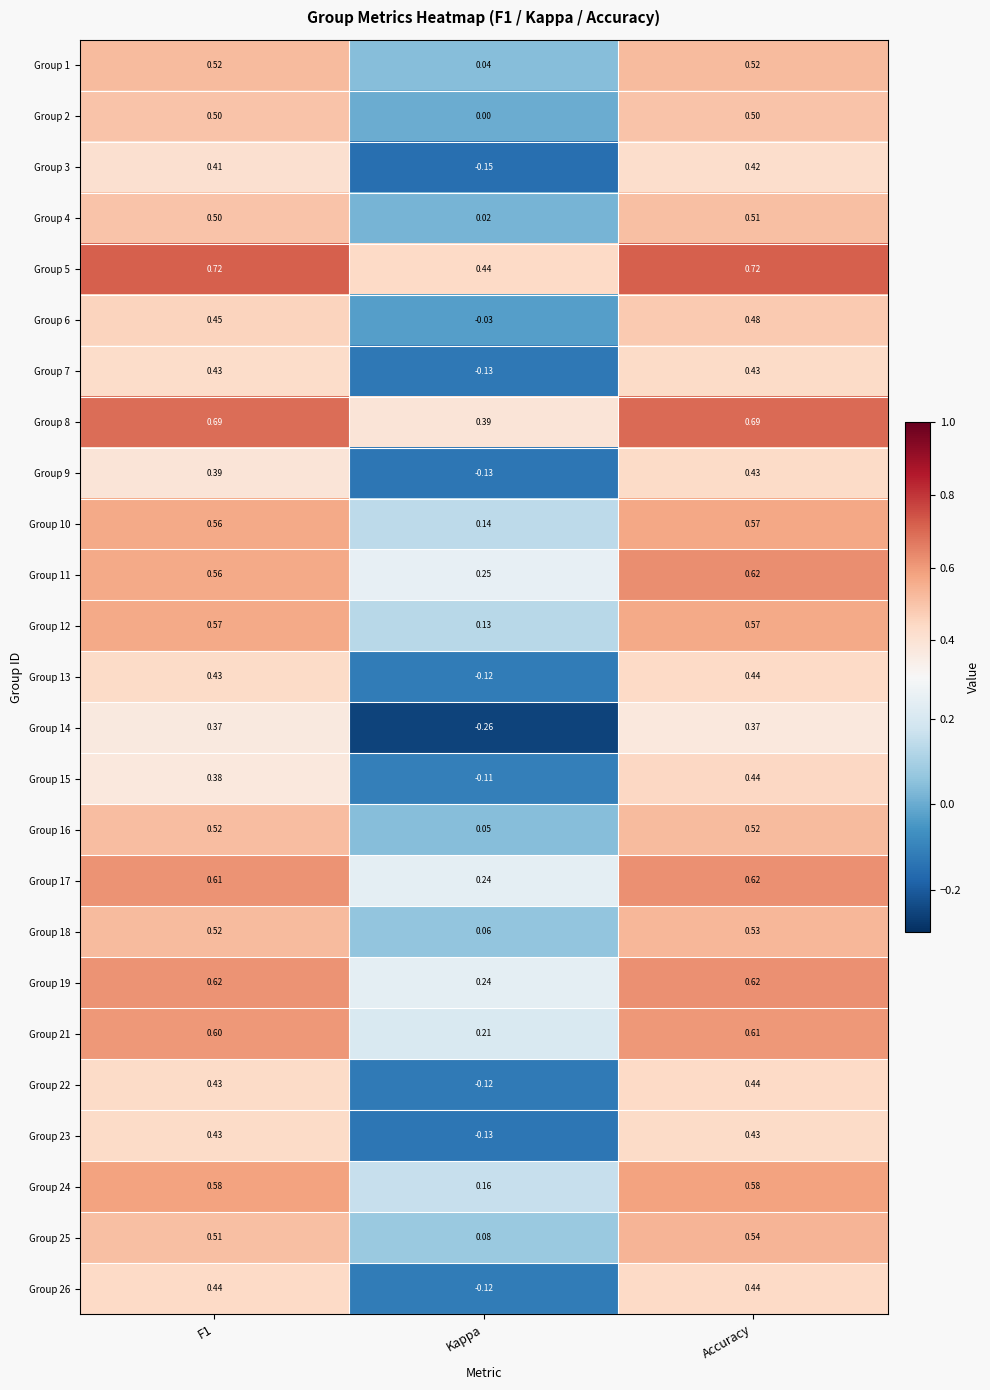

At how many categories does at least one series exceed 0?

3